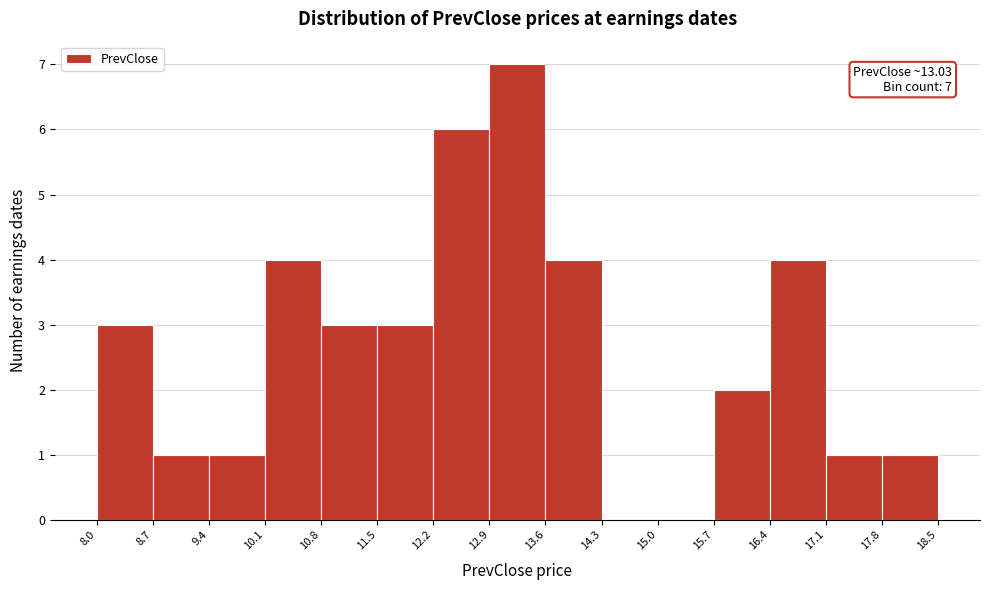

Which range on the x-axis has the tallest bar?

12.9 to 13.6